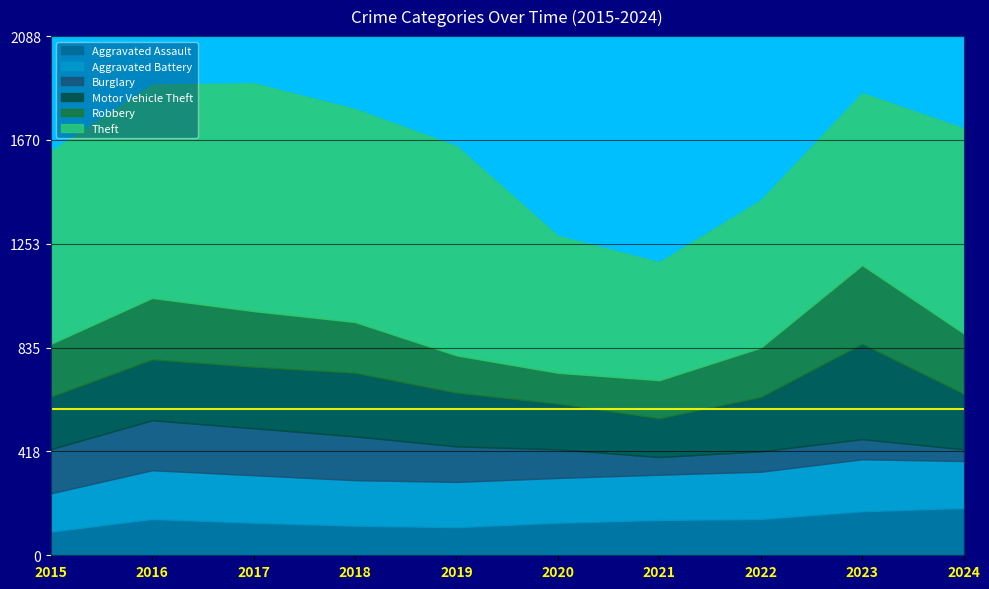

In Motor Vehicle Theft, how many points are higher than both neighbors (excluding endpoints)?

2